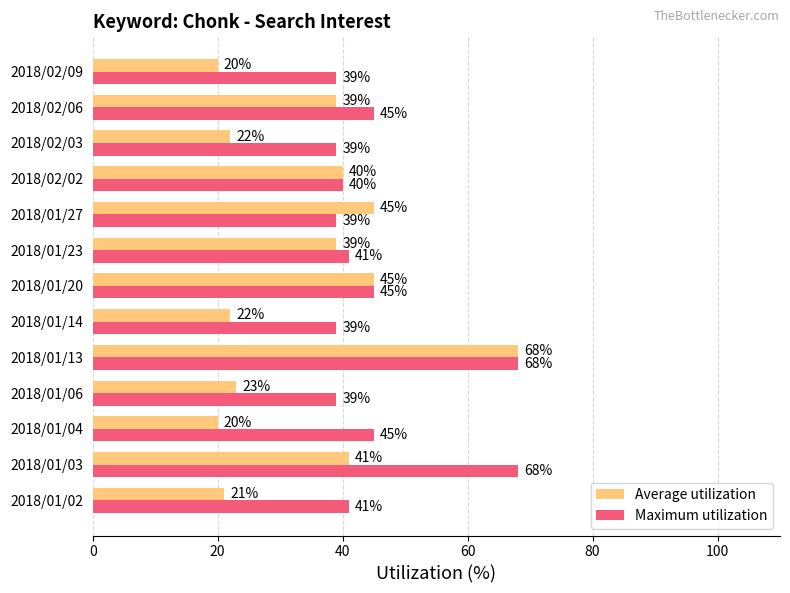

Rank the series by their average value, from lowest to highest.

Average utilization, Maximum utilization